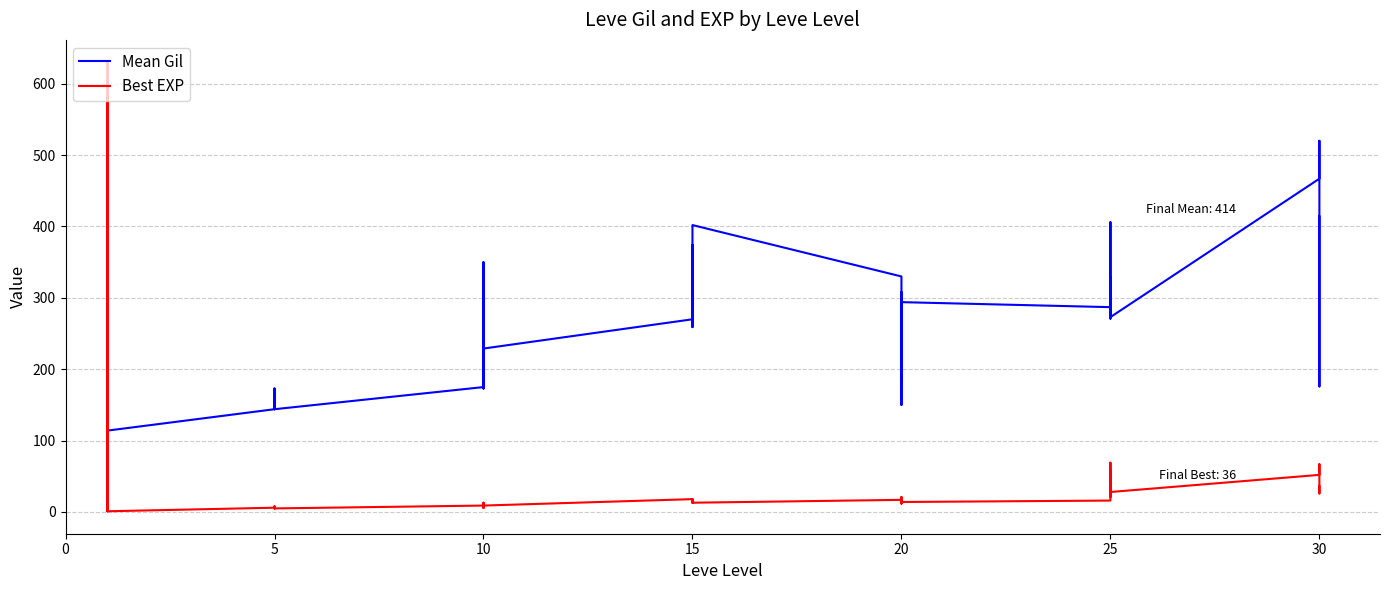

True or false: Mean Gil has more than 0 points higher than both neighbors.

True